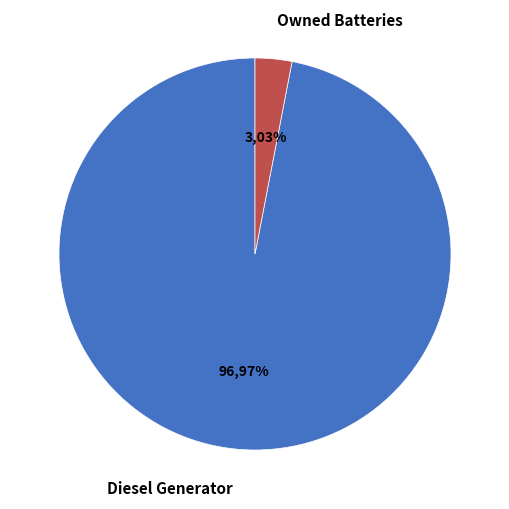

Which slice is the smallest?

Owned Batteries